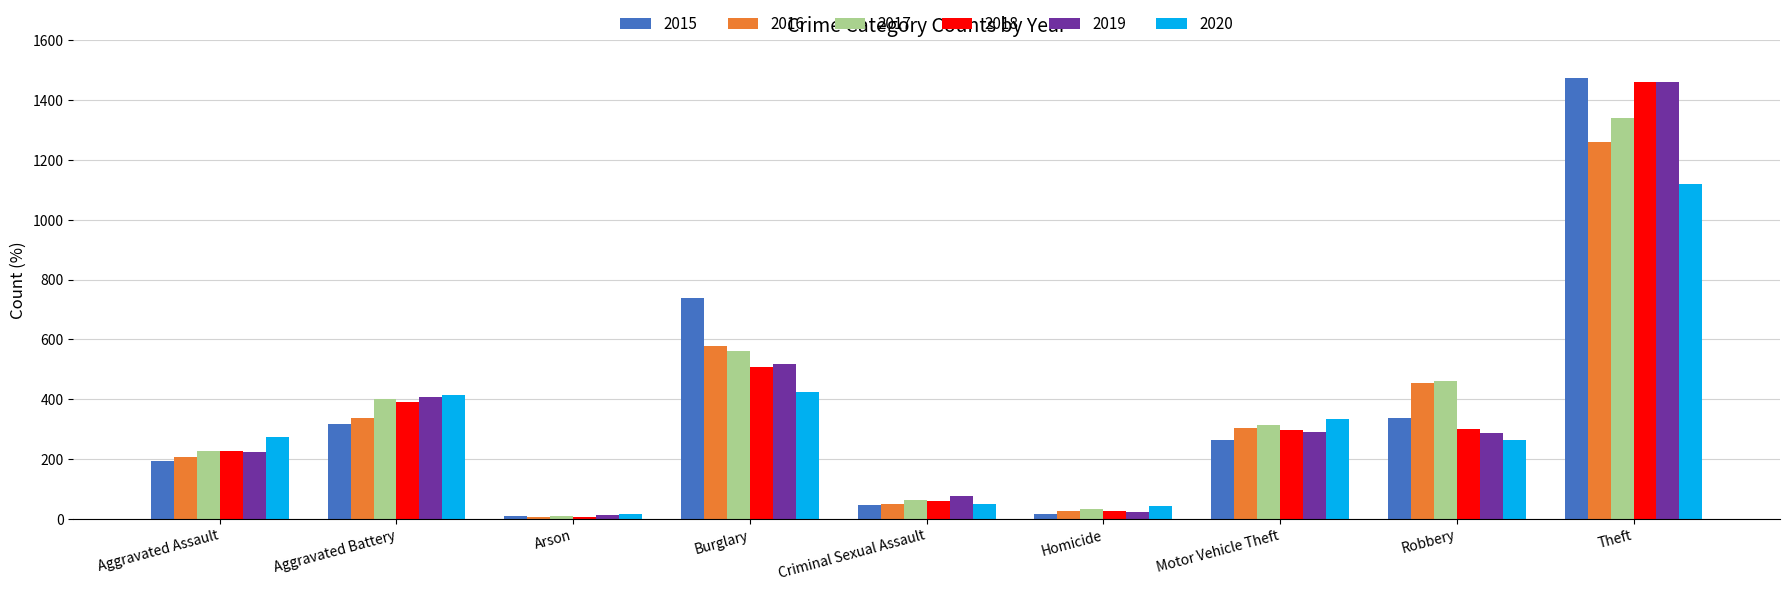

What is the maximum value shown in the chart?

1474